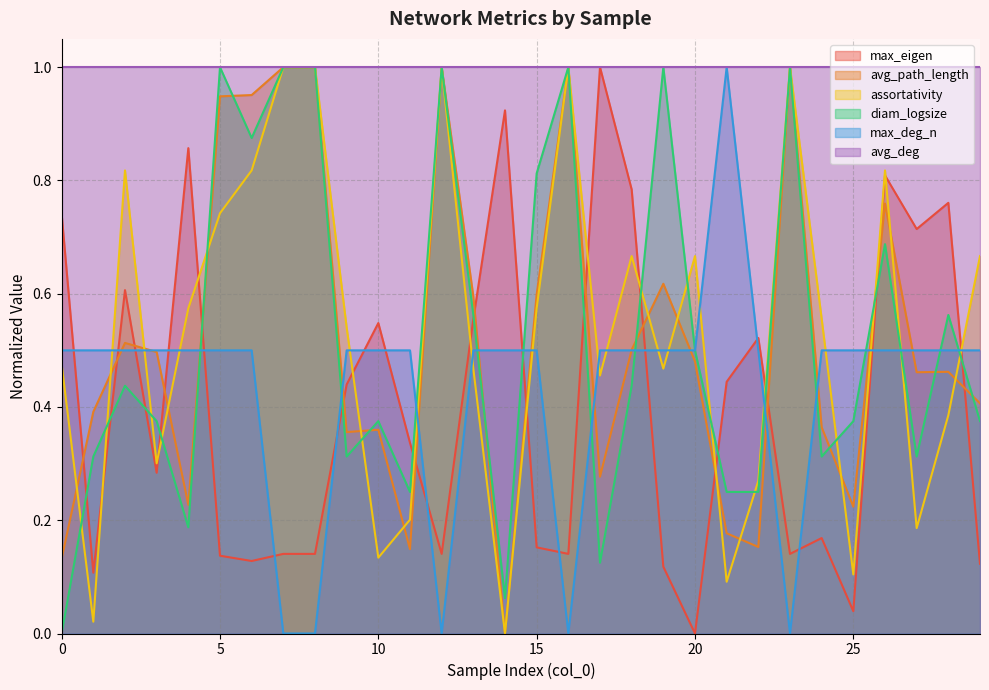

How many data points in assortativity are above 0?

29